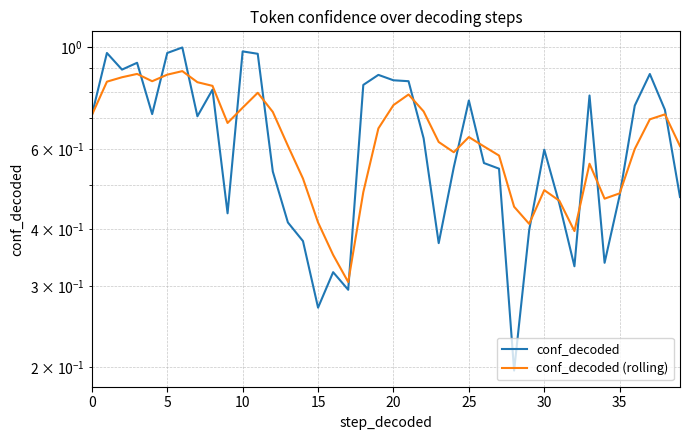

The conf_decoded series shows 0.8 at 33. True or false?

True